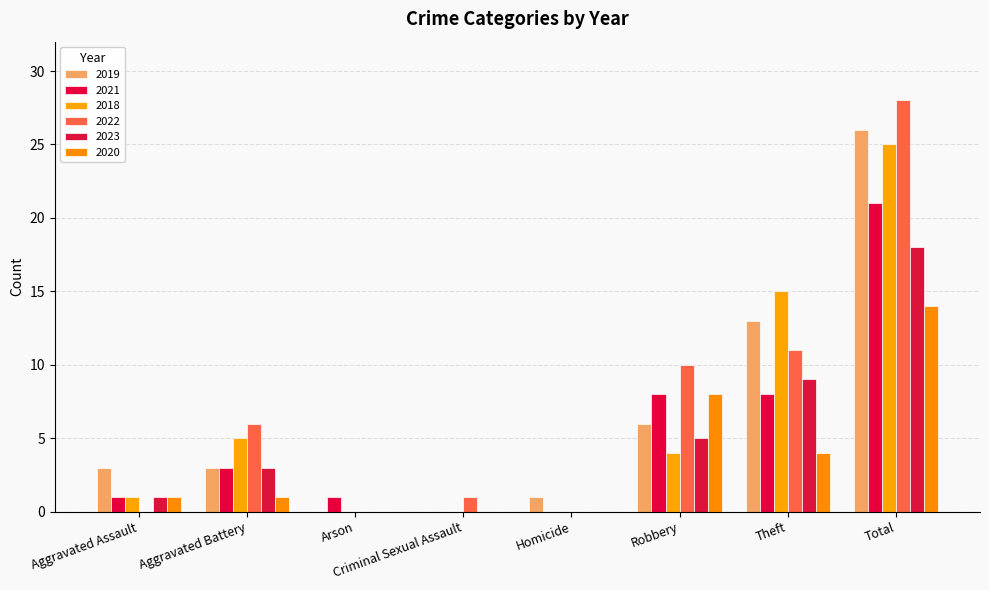

The 2019 series shows 38 at Total. True or false?

False